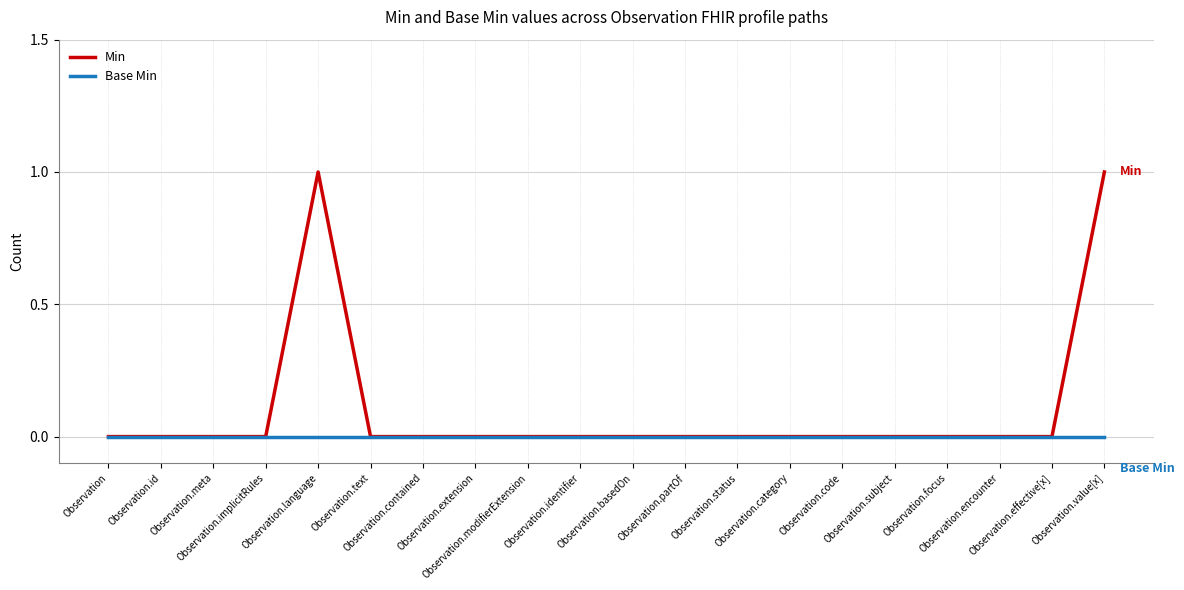

Which series has the largest total across all categories?

Min